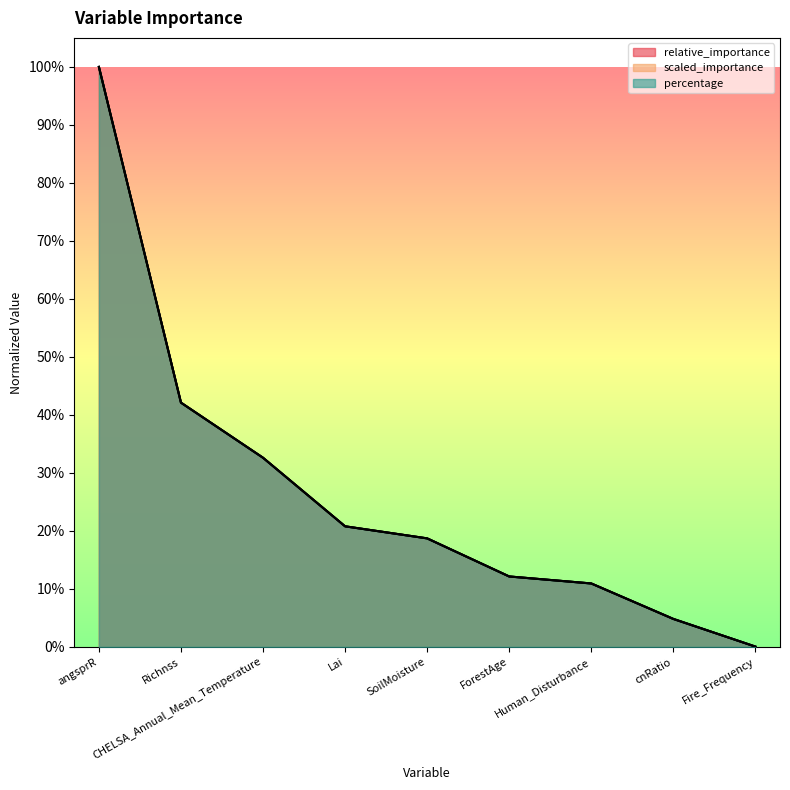

Between Richnss and Lai, which series saw the biggest shift?

percentage